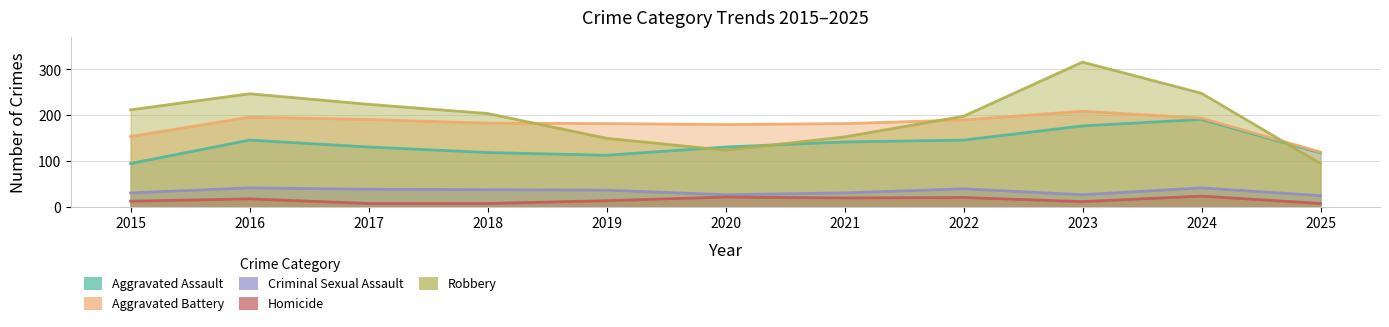

At which label does Aggravated Assault first exceed 131?

2016